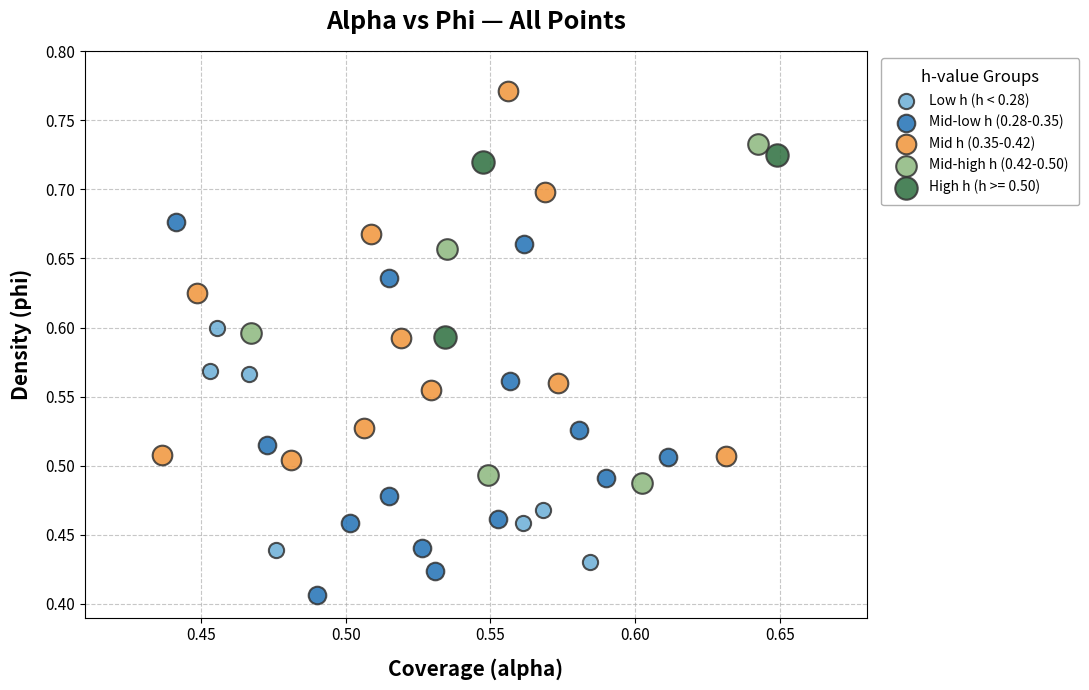

Which series reaches the maximum Y coordinate?

Mid h (0.35-0.42)